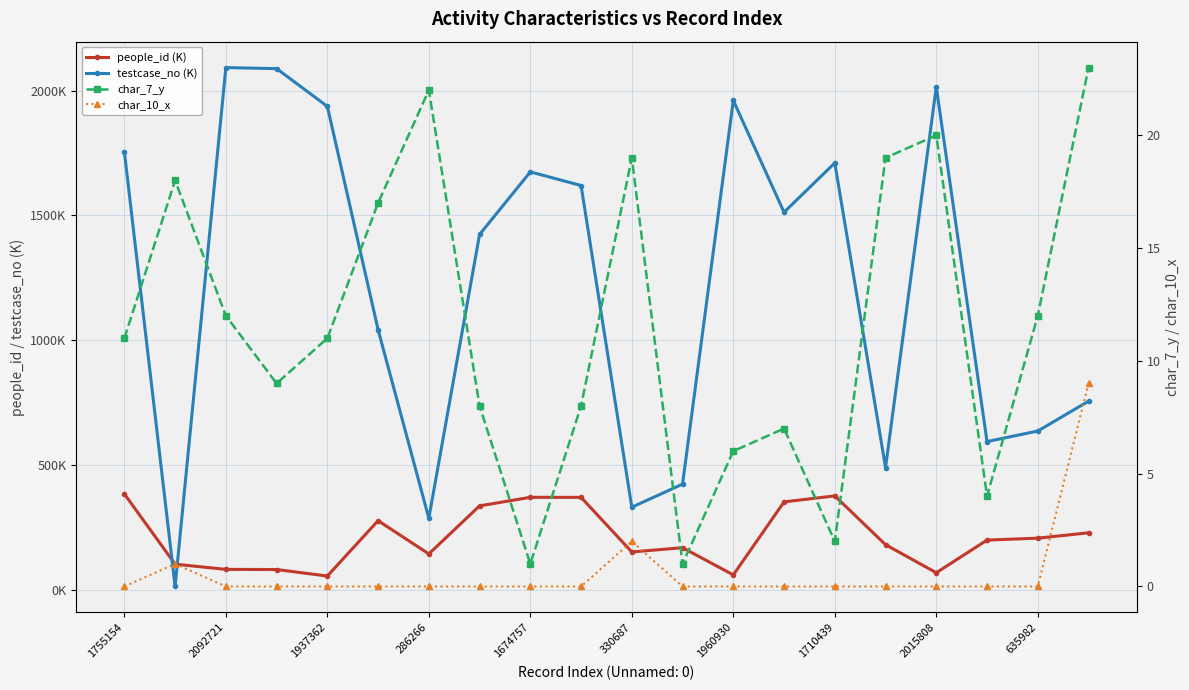

True or false: people_id (K) has more than 2 interior local peaks.

True